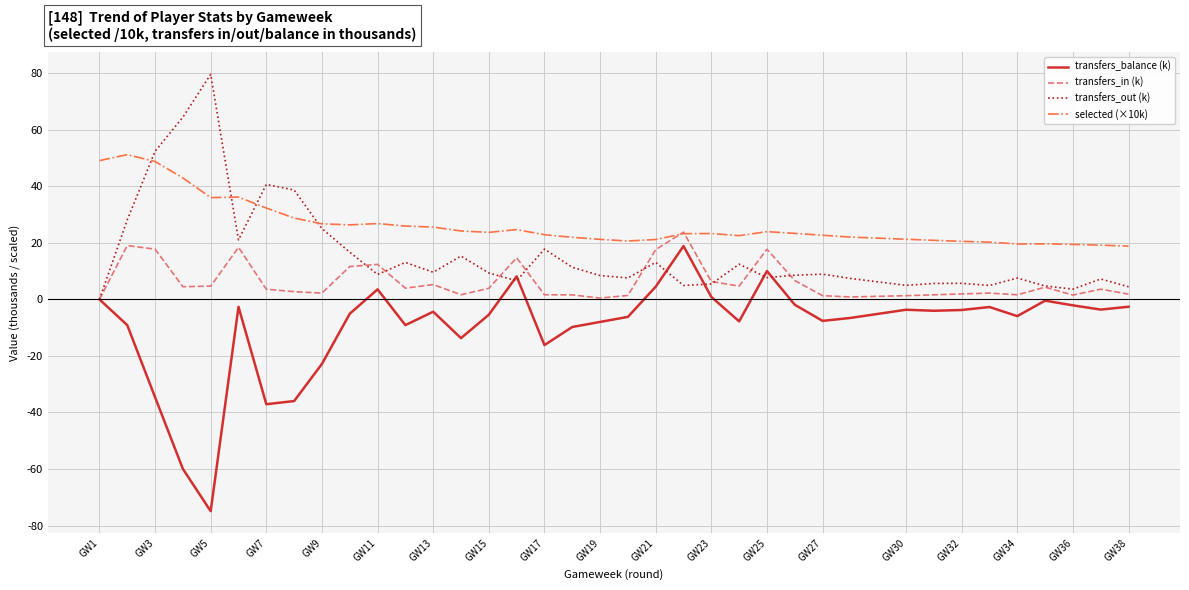

What is the maximum value for selected (×10k)?

51.2